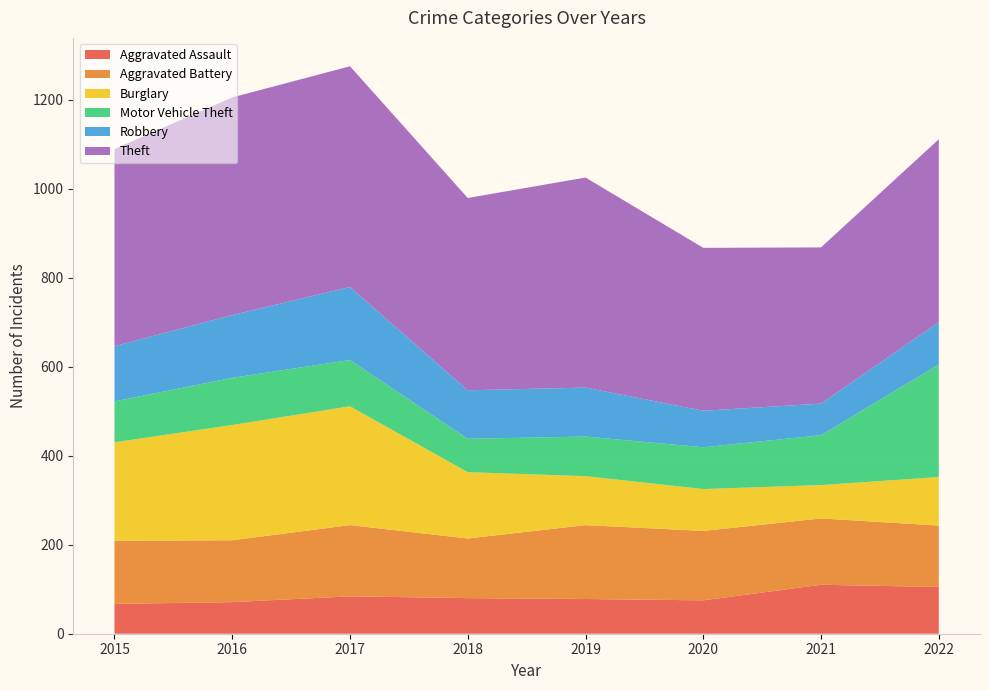

Reading left to right, what are all the values shown in this chart?

Aggravated Assault: 2015=67	2016=71	2017=84	2018=80	2019=78	2020=75	2021=110	2022=105
Aggravated Battery: 2015=142	2016=139	2017=160	2018=134	2019=166	2020=156	2021=149	2022=138
Burglary: 2015=221	2016=259	2017=267	2018=149	2019=110	2020=94	2021=75	2022=109
Motor Vehicle Theft: 2015=92	2016=106	2017=104	2018=75	2019=89	2020=94	2021=112	2022=253
Robbery: 2015=124	2016=141	2017=164	2018=109	2019=110	2020=82	2021=71	2022=95
Theft: 2015=443	2016=489	2017=496	2018=432	2019=472	2020=366	2021=351	2022=411